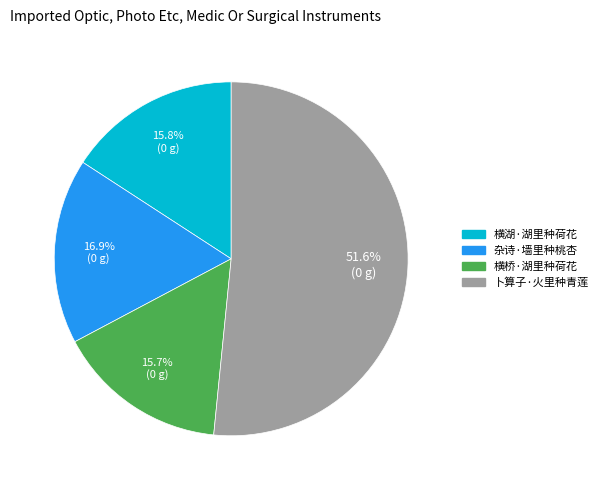

To the nearest percent, what is the difference between the largest and smallest slice percentages?

36%